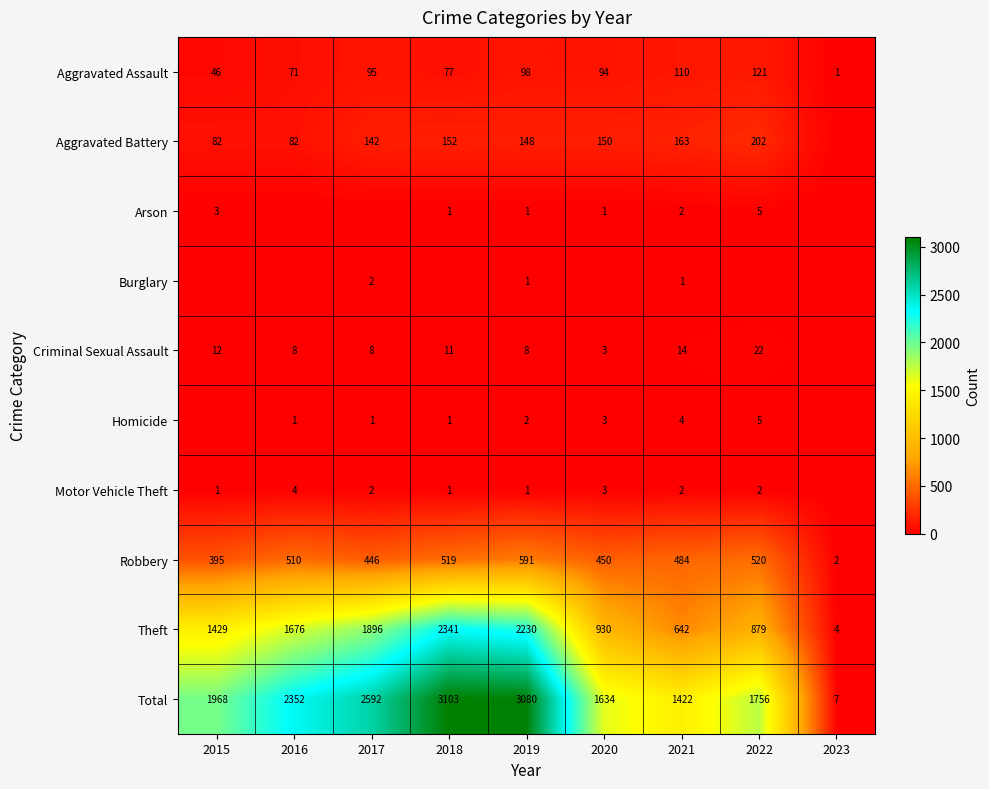

Is it true that Aggravated Assault equals 94 at 2020?

True